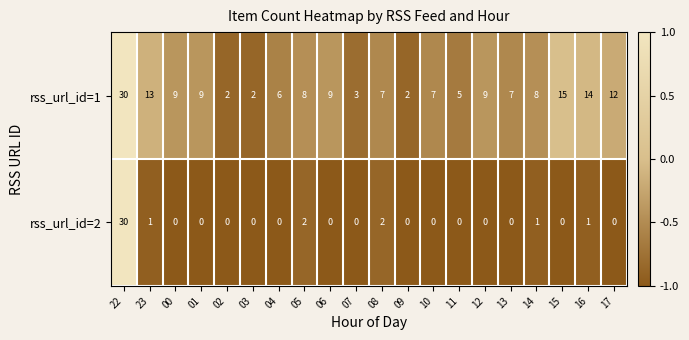

The rss_url_id=1 series shows 11 at 05. True or false?

False